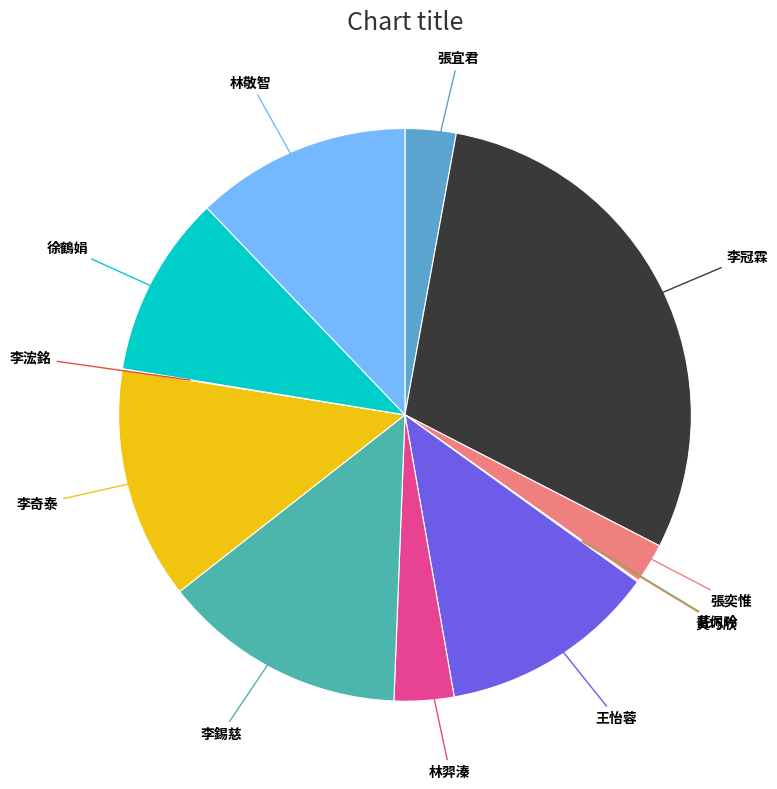

Does any single category account for the majority?

No